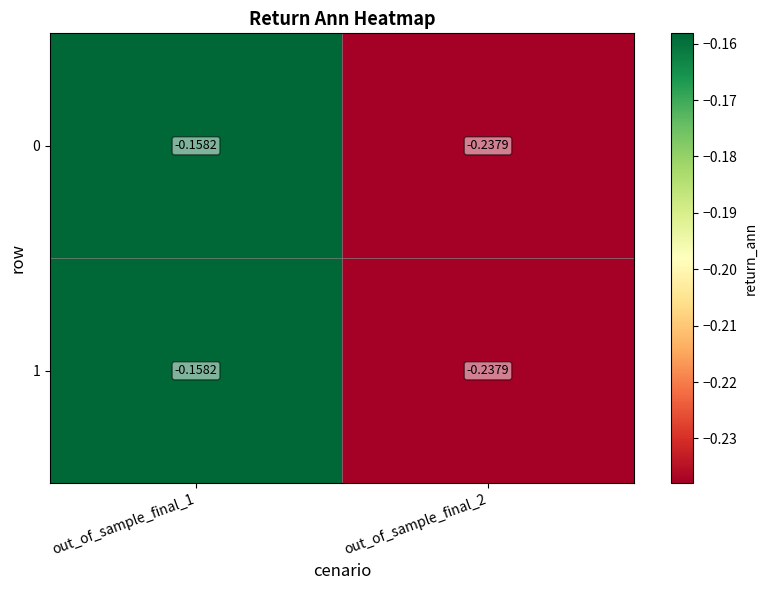

Is the value of 0 at out_of_sample_final_2 greater than the value of 1 at out_of_sample_final_1?

No